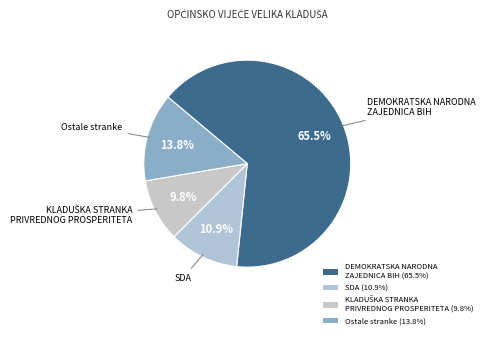

How many slices are in this pie chart?

4